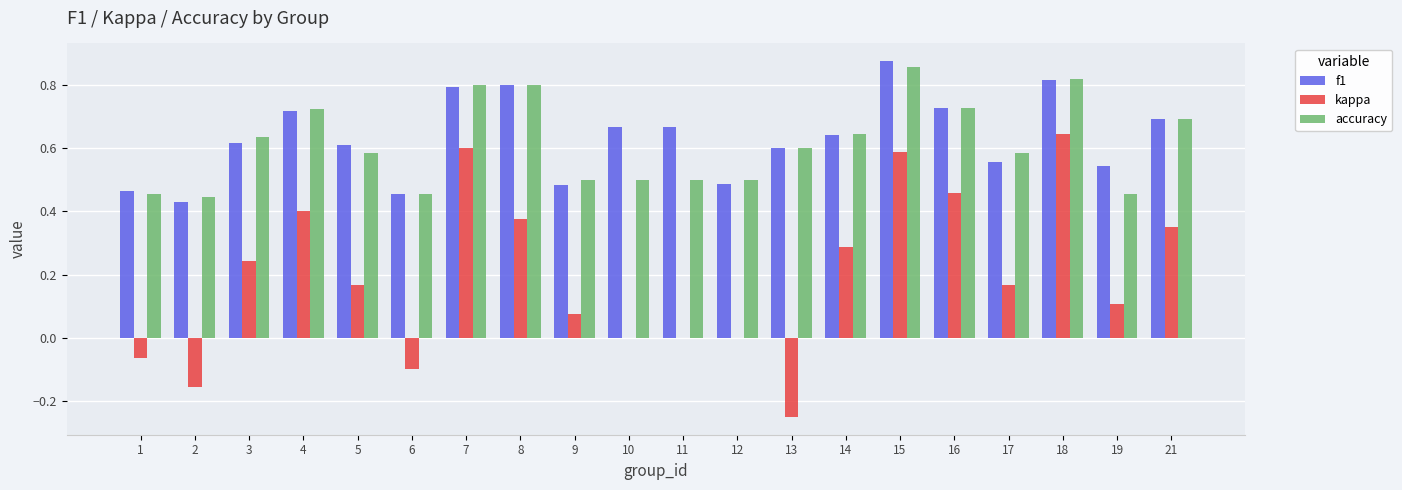

Which series has the largest total across all categories?

f1